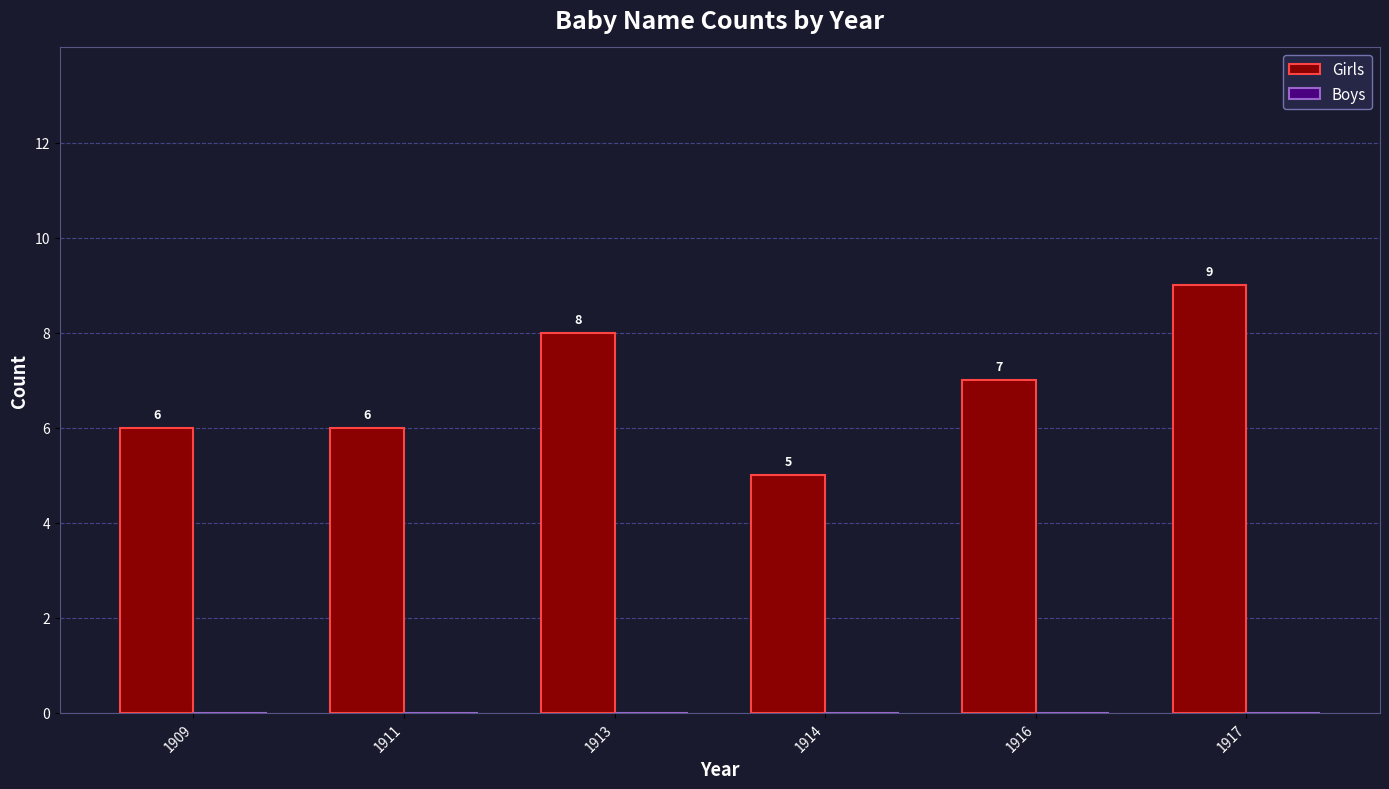

What is the sum of all values?

41